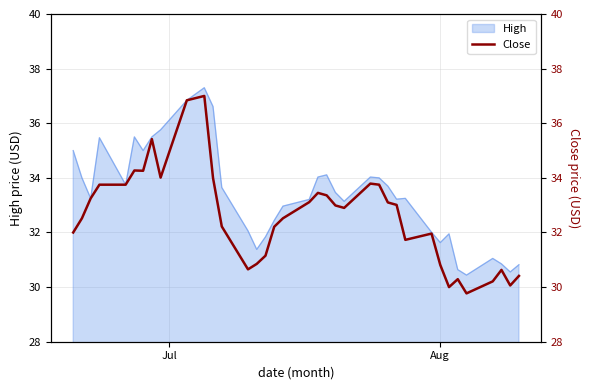

Reading right to left, what are all the values shown in this chart?

30.4	30.1	30.6	30.2	29.8	30.3	30.0	30.8	32.0	31.7	33.0	33.1	33.8	33.8	32.9	33.0	33.4	33.5	33.1	32.5	32.2	31.1	30.9	30.6	32.2	34.0	37.0	36.8	34.0	35.4	34.3	34.3	33.8	33.8	33.2	32.5	32.0